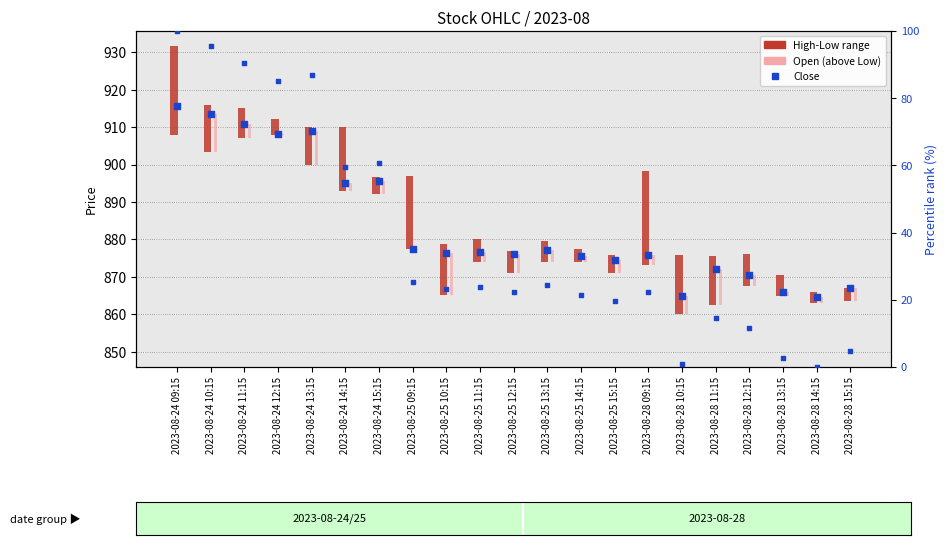

Which series has the widest spread of Y values?

Close pct rank